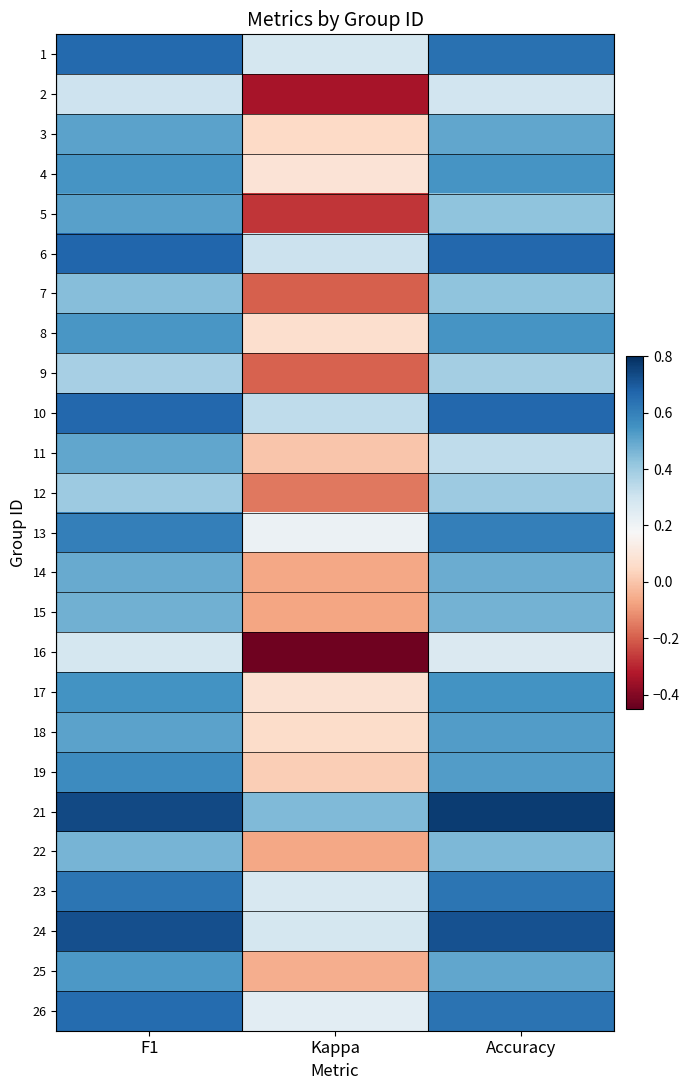

Reading right to left, transcribe all the data shown in this chart.

1: Accuracy=0.6	Kappa=0.3	F1=0.7
2: Accuracy=0.3	Kappa=-0.3	F1=0.3
3: Accuracy=0.5	Kappa=0.1	F1=0.5
4: Accuracy=0.5	Kappa=0.1	F1=0.5
5: Accuracy=0.4	Kappa=-0.3	F1=0.5
6: Accuracy=0.7	Kappa=0.3	F1=0.7
7: Accuracy=0.4	Kappa=-0.2	F1=0.4
8: Accuracy=0.5	Kappa=0.1	F1=0.5
9: Accuracy=0.4	Kappa=-0.2	F1=0.4
10: Accuracy=0.7	Kappa=0.3	F1=0.7
11: Accuracy=0.3	Kappa=0.0	F1=0.5
12: Accuracy=0.4	Kappa=-0.2	F1=0.4
13: Accuracy=0.6	Kappa=0.2	F1=0.6
14: Accuracy=0.5	Kappa=-0.1	F1=0.5
15: Accuracy=0.5	Kappa=-0.1	F1=0.5
16: Accuracy=0.3	Kappa=-0.4	F1=0.3
17: Accuracy=0.6	Kappa=0.1	F1=0.5
18: Accuracy=0.5	Kappa=0.1	F1=0.5
19: Accuracy=0.5	Kappa=0.0	F1=0.6
21: Accuracy=0.8	Kappa=0.5	F1=0.7
22: Accuracy=0.5	Kappa=-0.1	F1=0.5
23: Accuracy=0.6	Kappa=0.3	F1=0.6
24: Accuracy=0.7	Kappa=0.3	F1=0.7
25: Accuracy=0.5	Kappa=-0.1	F1=0.5
26: Accuracy=0.6	Kappa=0.2	F1=0.7